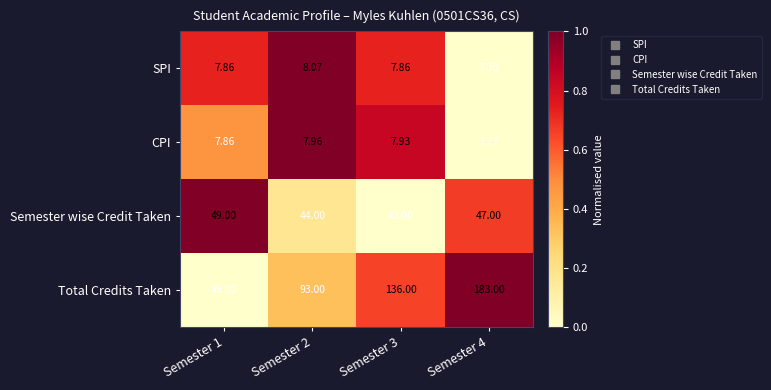

Which series has the largest range (max minus min)?

Total Credits Taken